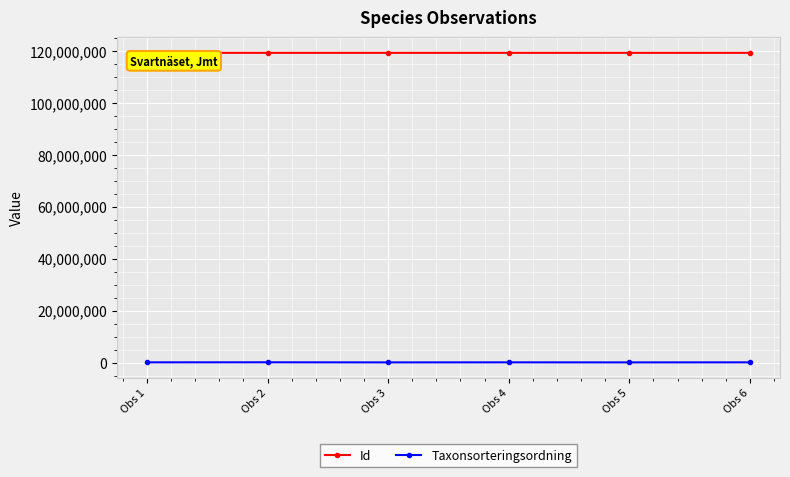

How many data points in Id are less than 119253683?

3